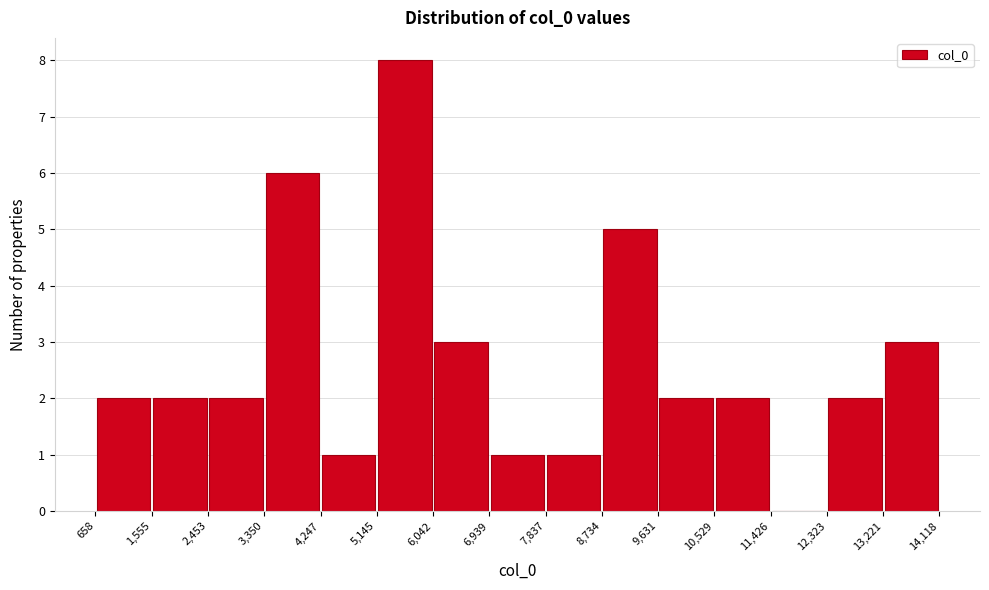

What is the height of the bar covering 3,350 to 4,247 on the x-axis? The values are not printed on the chart, so give them approximately, as read against the axis.

6